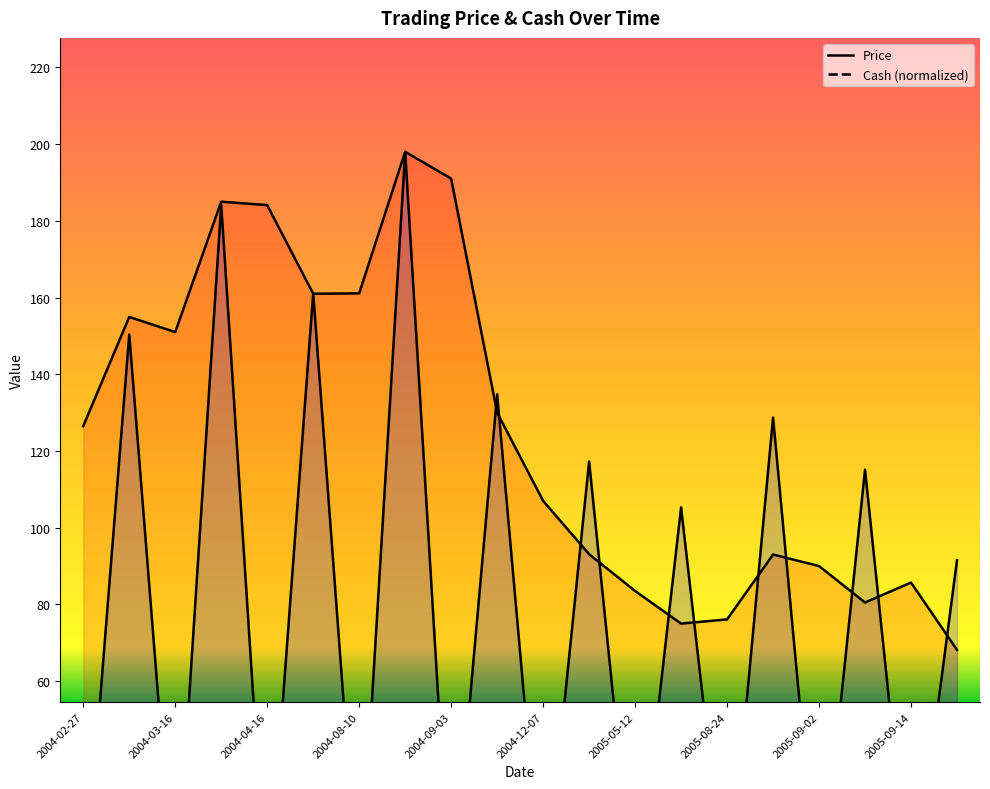

Reading left to right, extract all data points from this chart.

Price: 126.5	154.9	151.0	185.0	184.1	161.0	161.1	198.0	191.0	130.0	107.0	93.1	83.5	75.0	76.1	93.0	90.0	80.5	85.7	68.2
Cash (normalized): 0.0	150.4	0.0	184.2	0.0	161.1	0.0	198.0	0.0	134.8	0.0	117.3	0.0	105.3	0.0	128.7	0.0	115.1	0.0	91.5